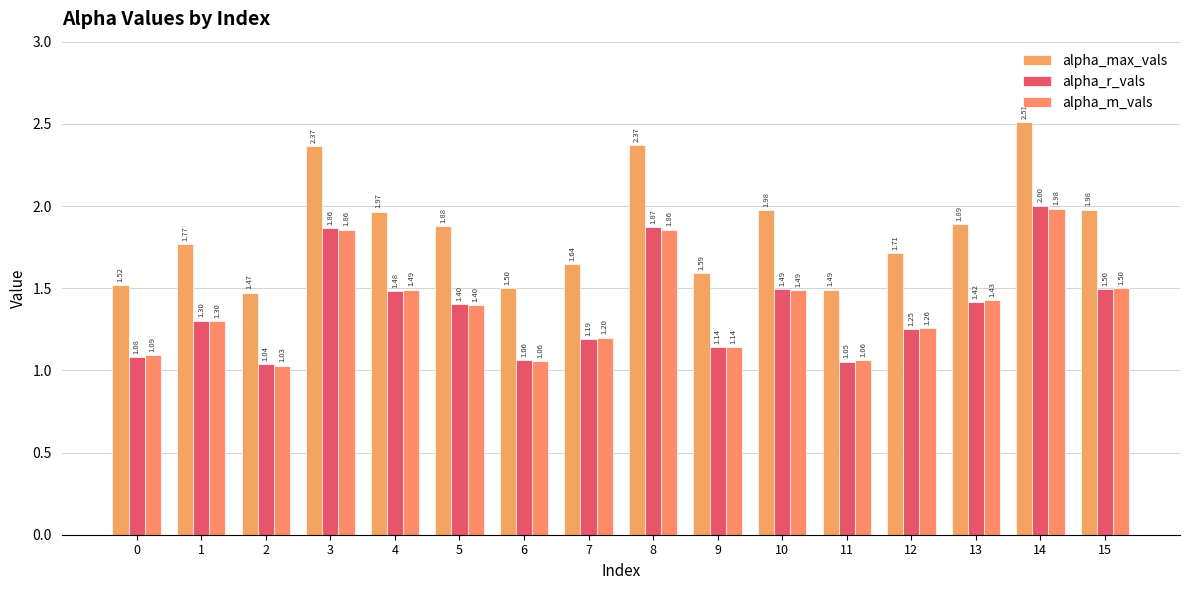

List the labels in order of alpha_m_vals value, largest first.

14, 8, 3, 15, 4, 10, 13, 5, 1, 12, 7, 9, 0, 11, 6, 2